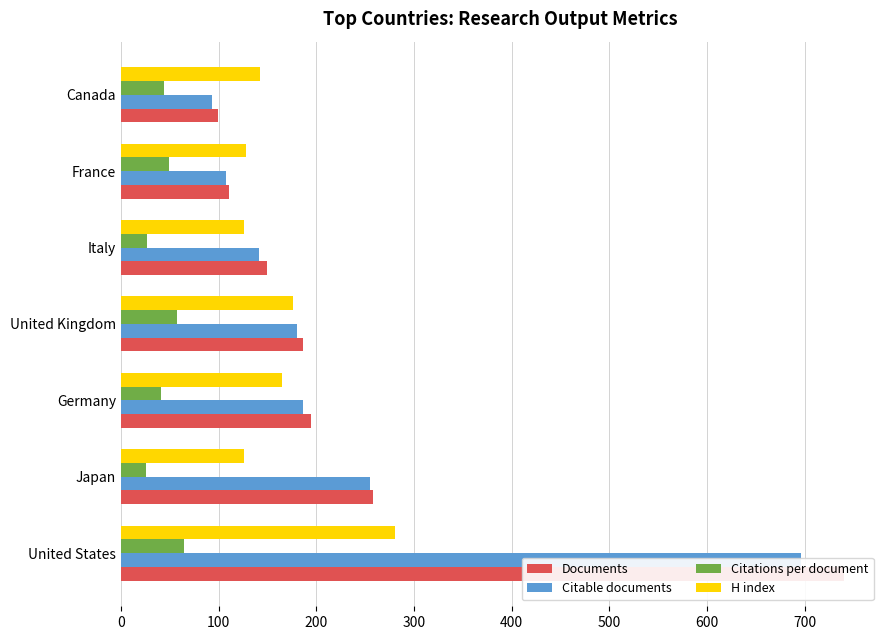

The value of Citations per document at France is 17. True or false?

False